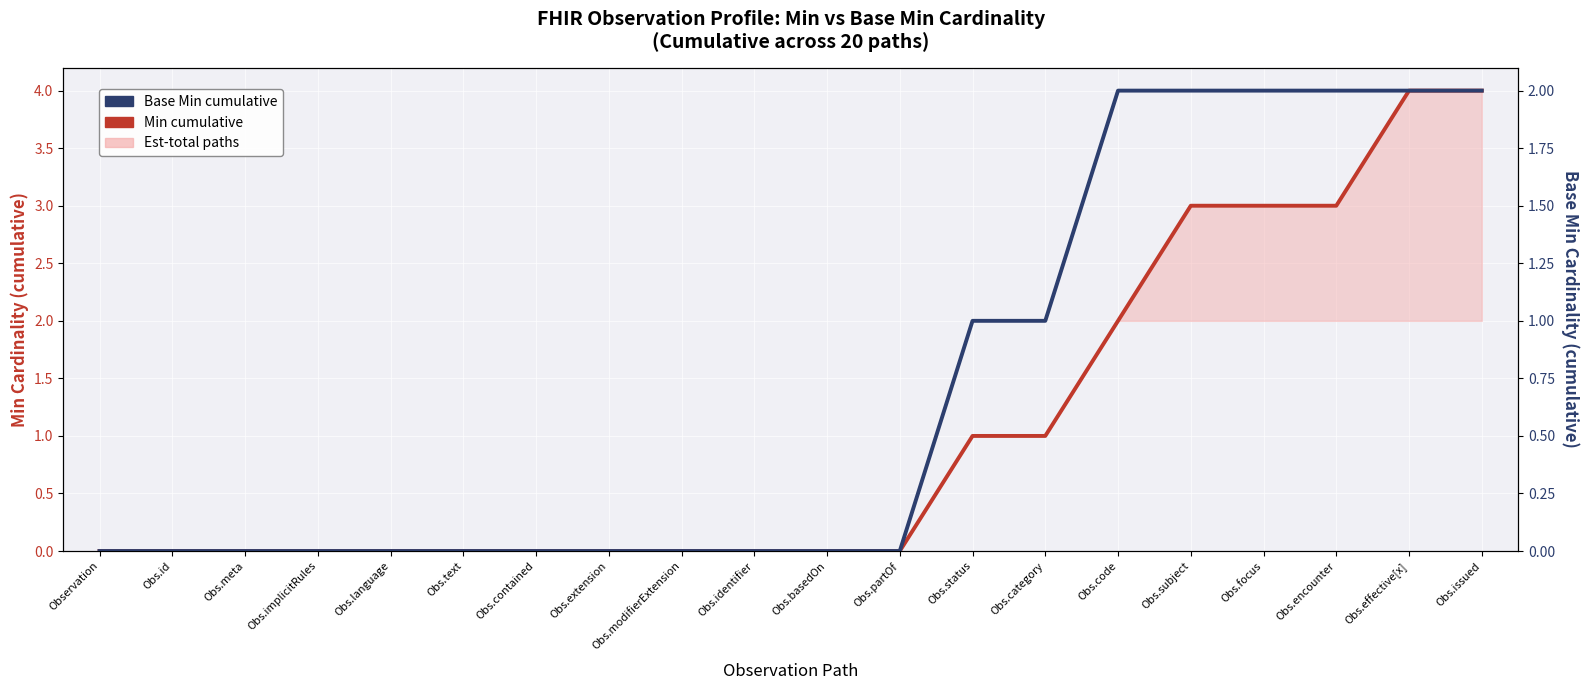

How many Min cumulative values are between 0 and 3?

18